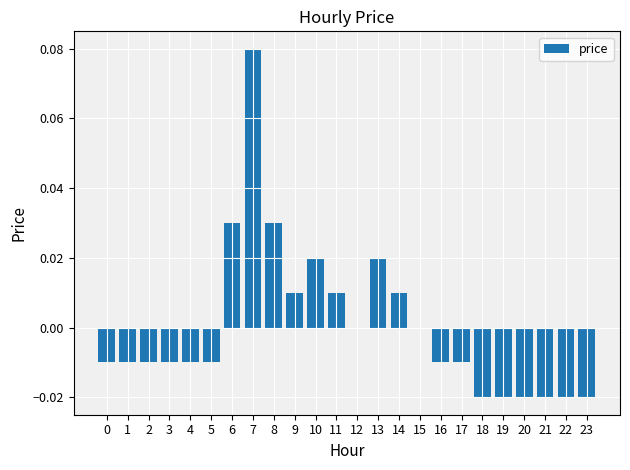

Between 18 and 17, which is larger?

17